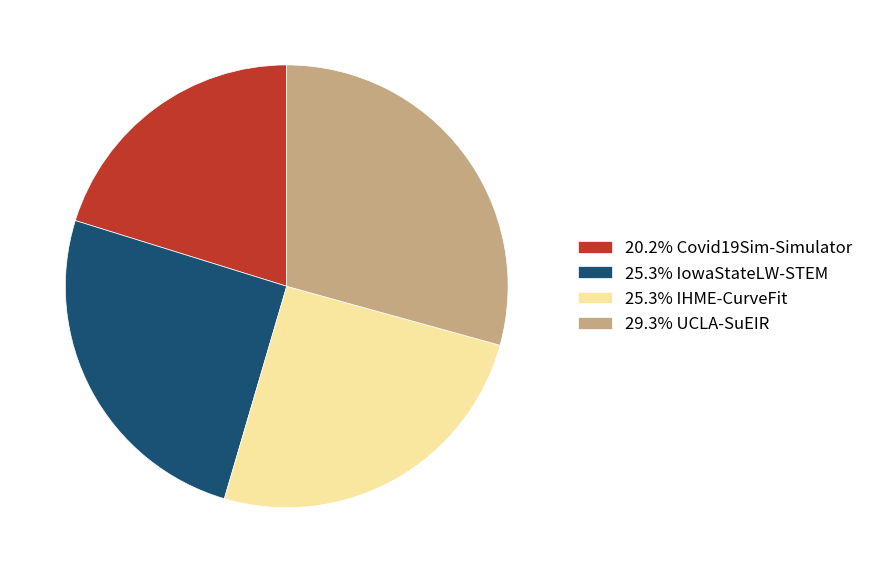

Approximately how many times larger is the value at 29.3% UCLA-SuEIR compared to 25.3% IowaStateLW-STEM?

1.2